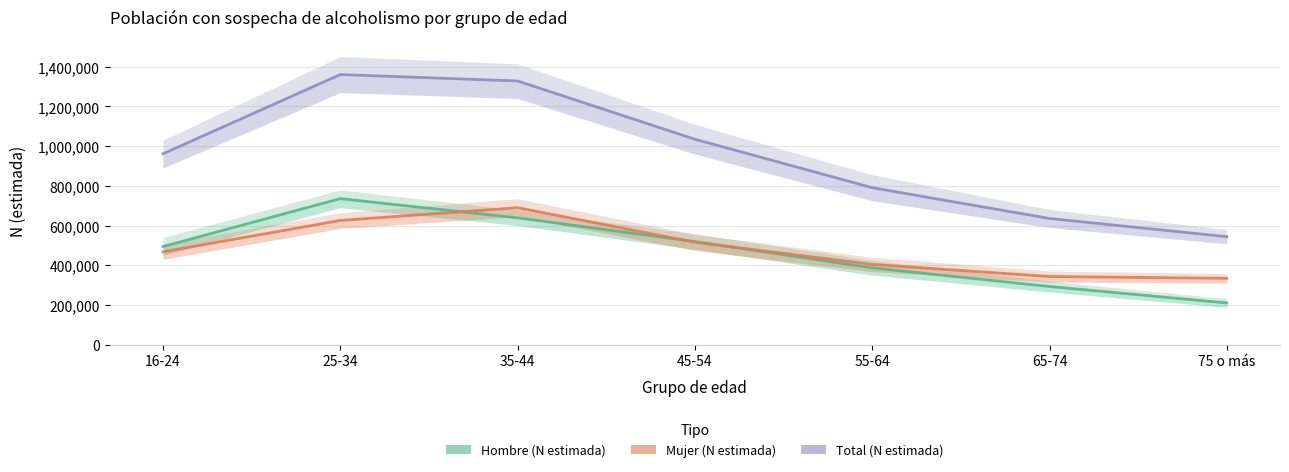

Rank the series at 16-24 from highest to lowest value.

Total N (estimada), Hombre N (estimada), Mujer N (estimada)